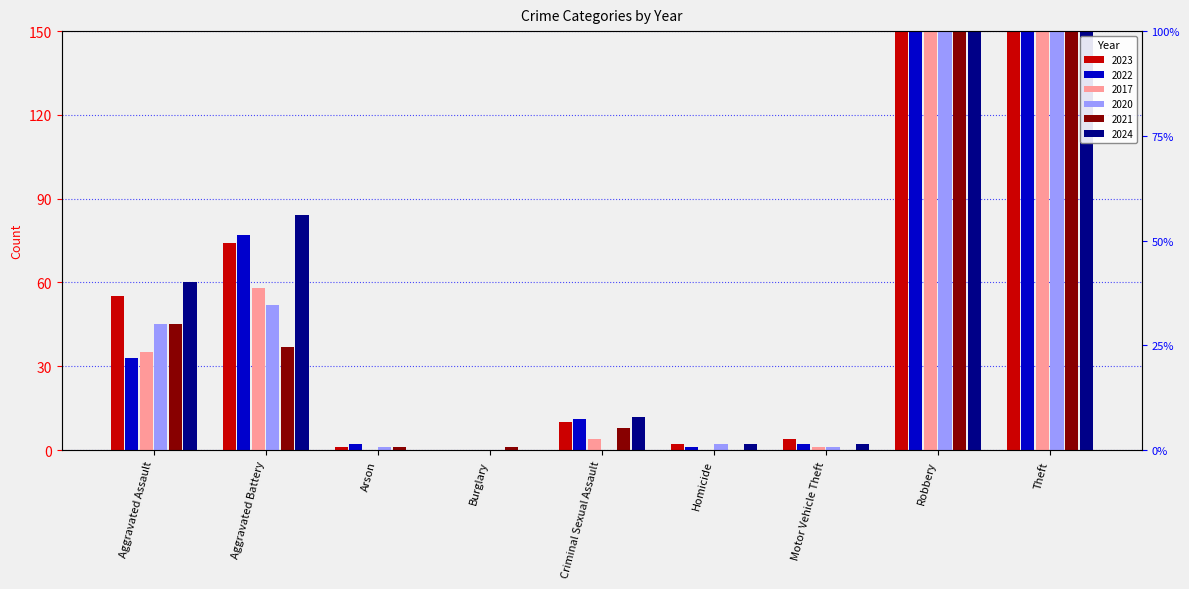

Which has a higher value, Motor Vehicle Theft or Arson?

Motor Vehicle Theft